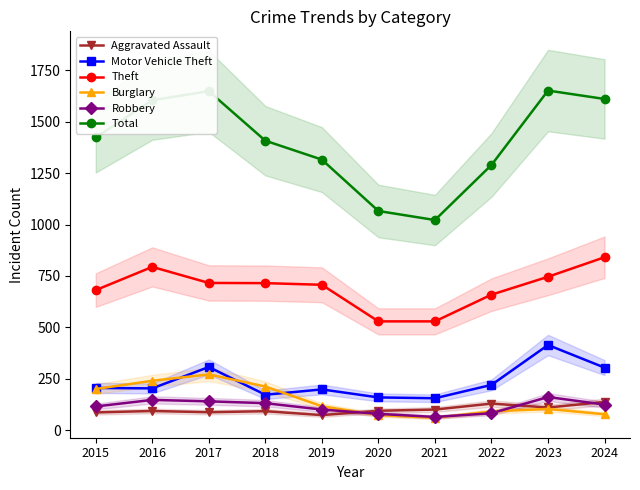

How many categories are shown in the chart?

10